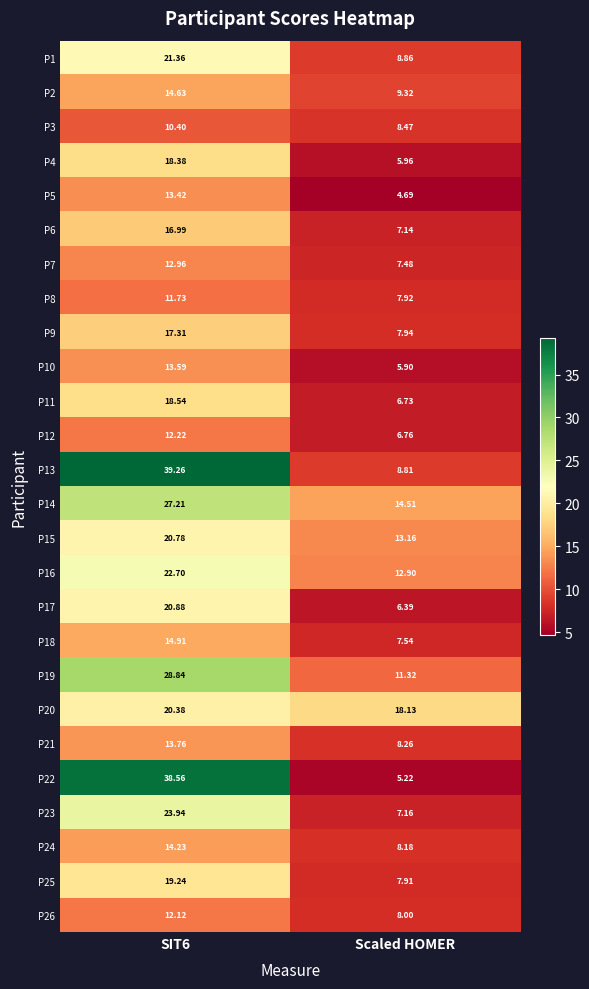

Which category has the lowest value in the P1 series?

Scaled HOMER